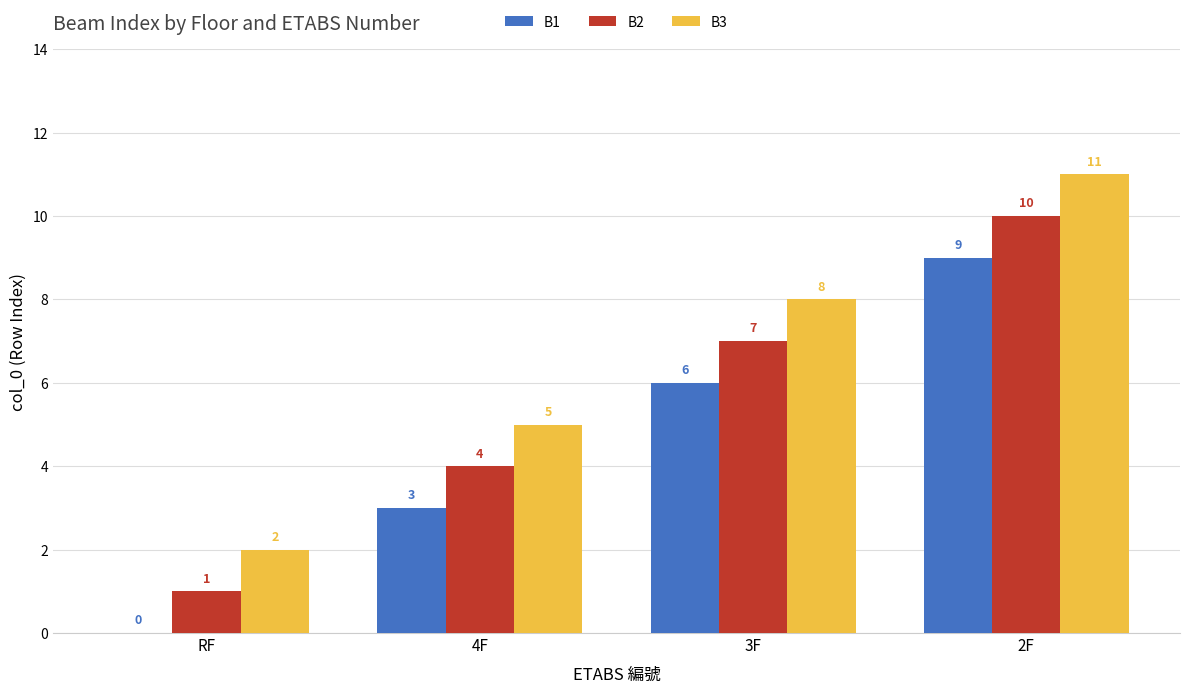

How many data points does each series have?

4